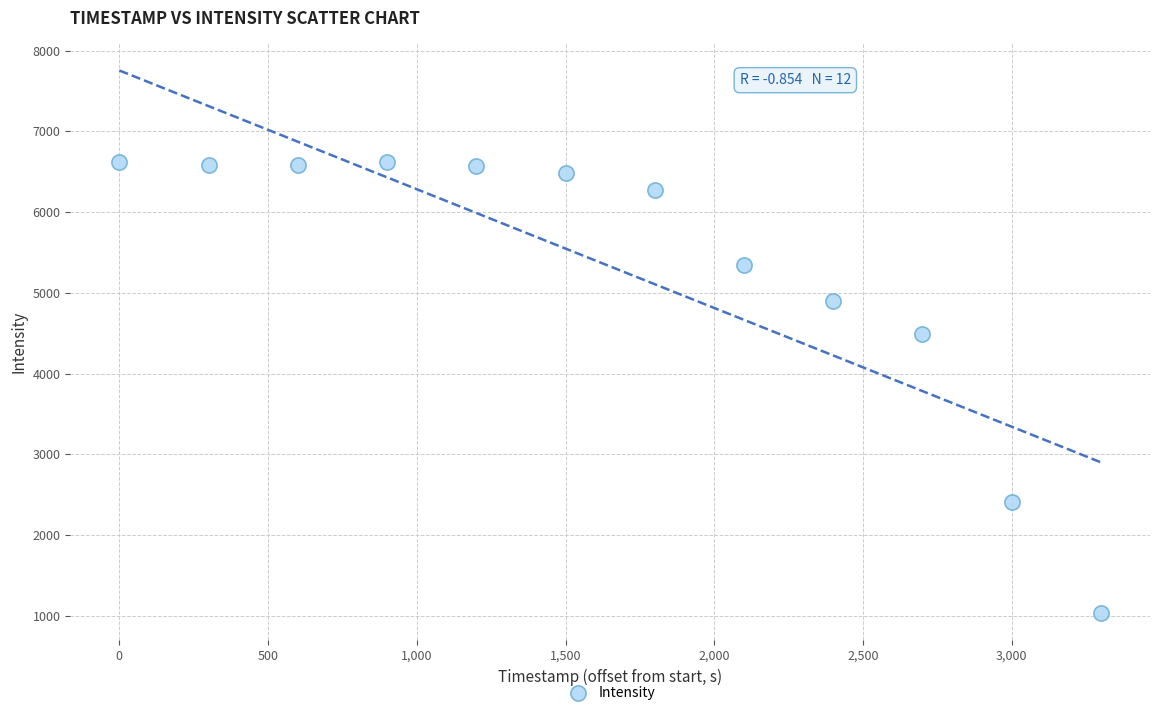

What is the average Y value?

5326.9